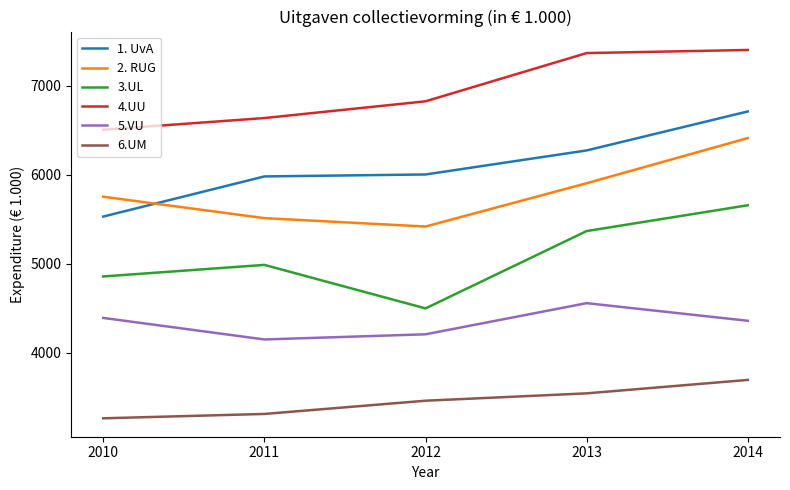

What value does the 1. UvA series have at 2010?

5528.0